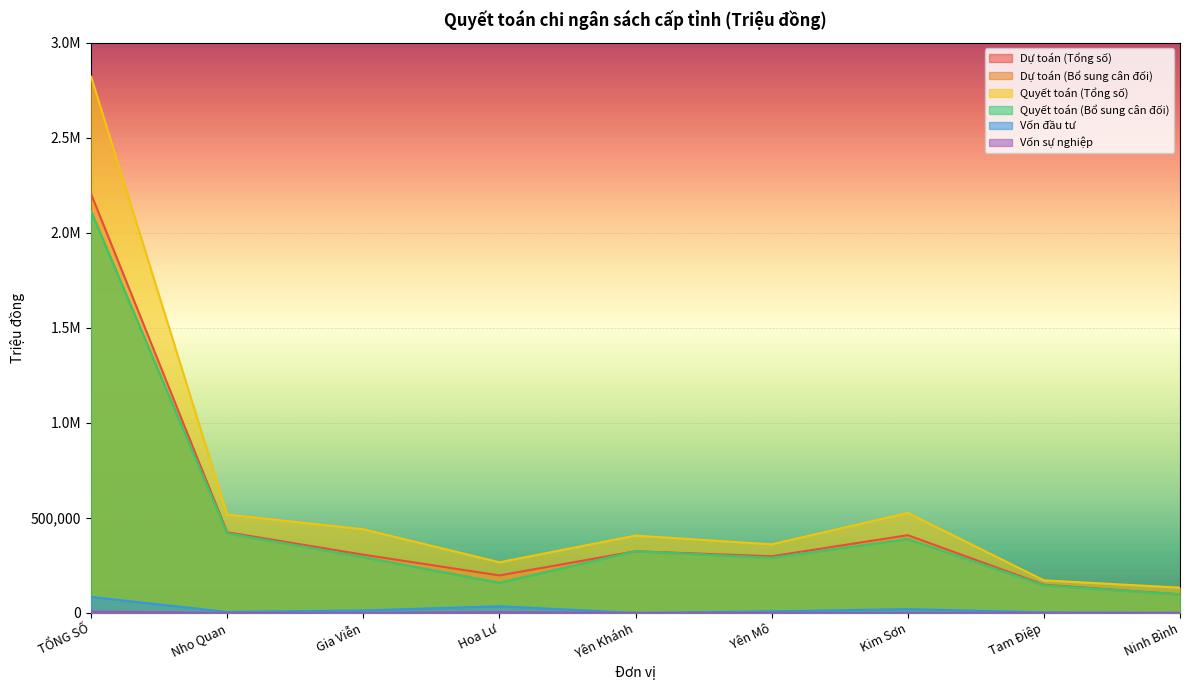

Is the value of Vốn sự nghiệp at Nho Quan greater than the value of Quyết toán (Bổ sung cân đối) at Ninh Bình?

No